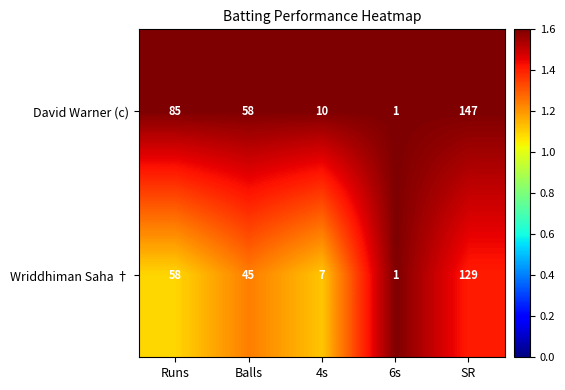

Reading right to left, what are all the values shown in this chart?

David Warner (c): SR=147	6s=1	4s=10	Balls=58	Runs=85
Wriddhiman Saha †: SR=129	6s=1	4s=7	Balls=45	Runs=58